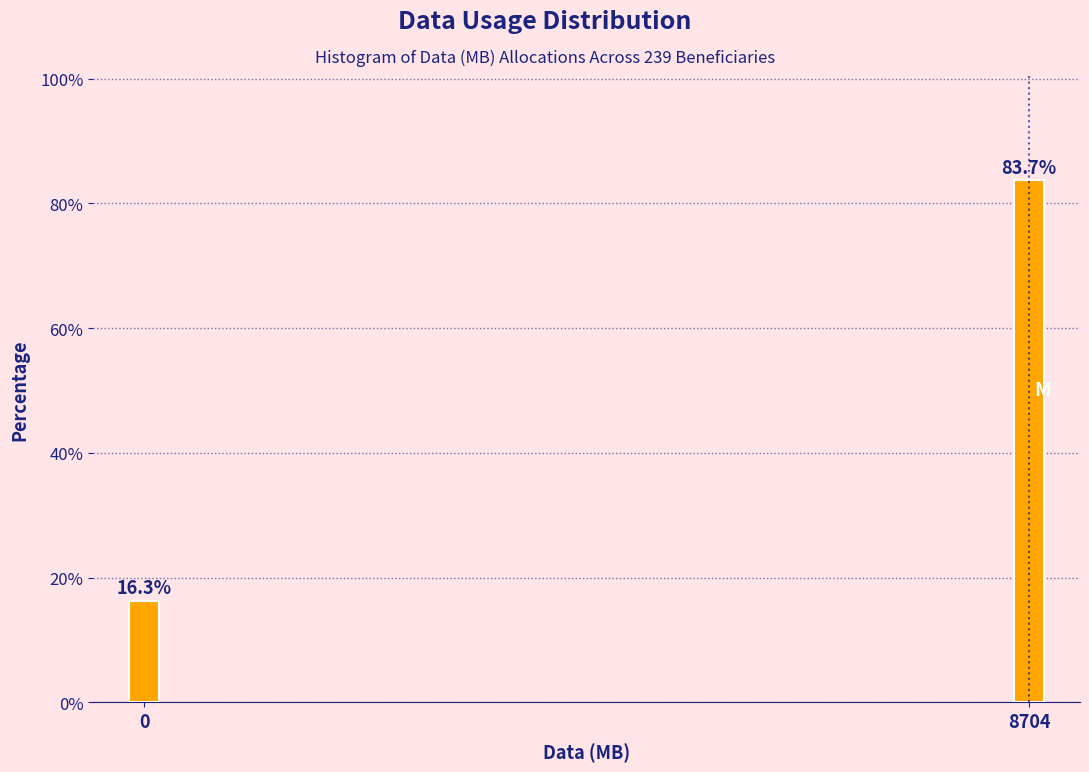

Reading left to right, what are all the values shown in this chart?

0=16.3	8704=83.7